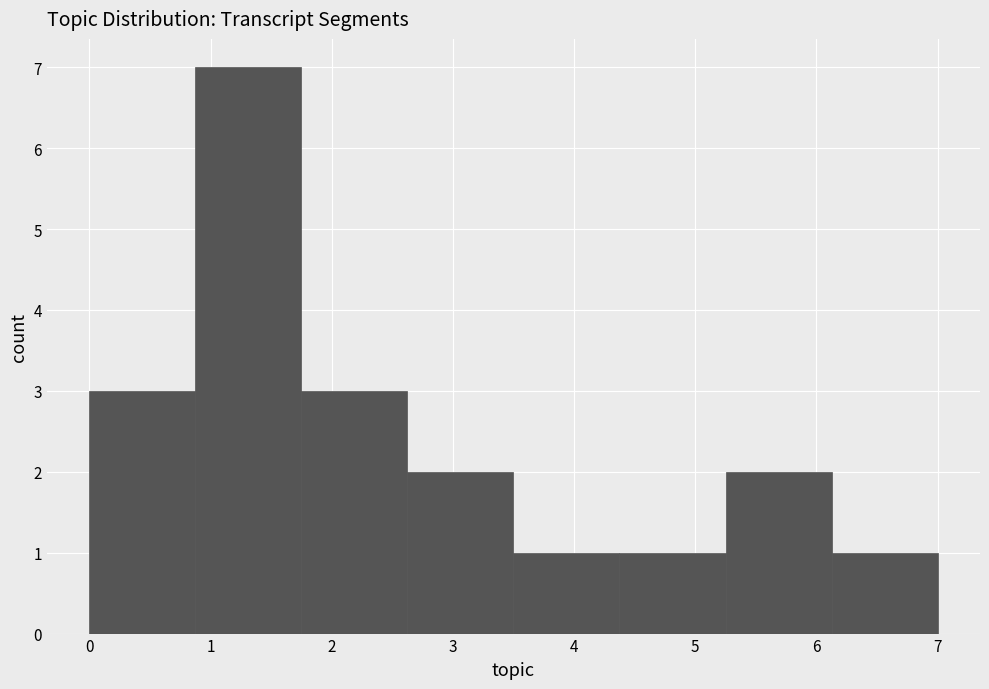

Which range on the x-axis has the tallest bar?

0.9 to 1.8